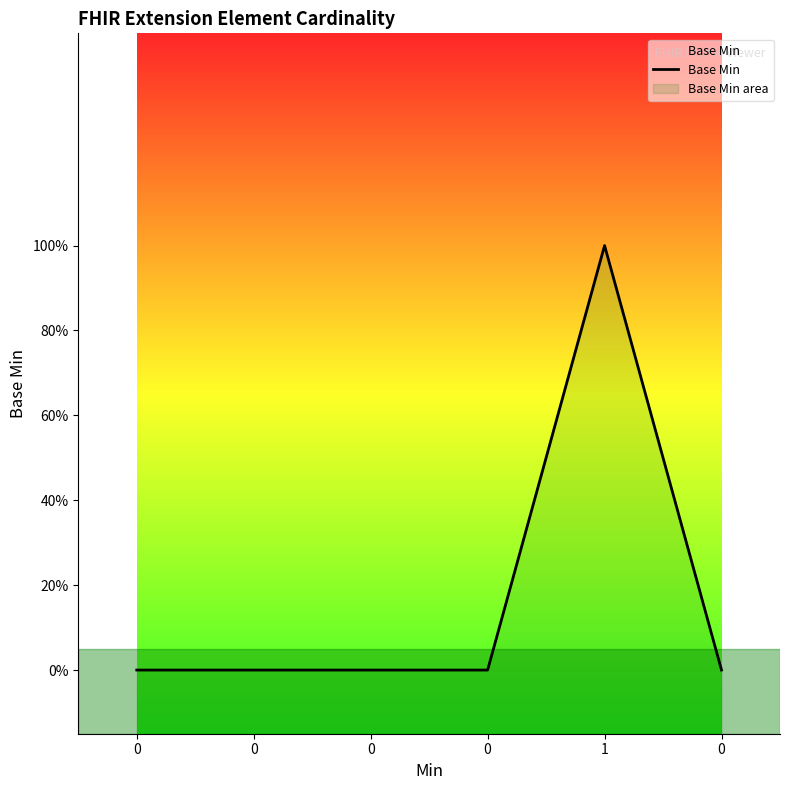

Reading left to right, extract all data points from this chart.

0=0	0=0	0=0	0=0	1=1	0=0